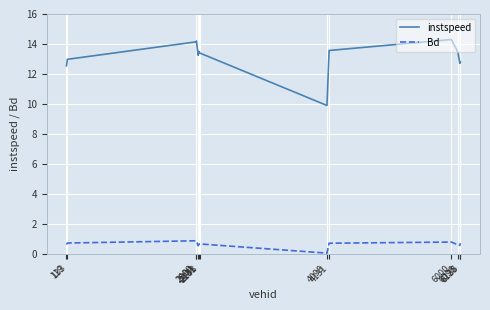

What is the minimum value for Bd?

0.1